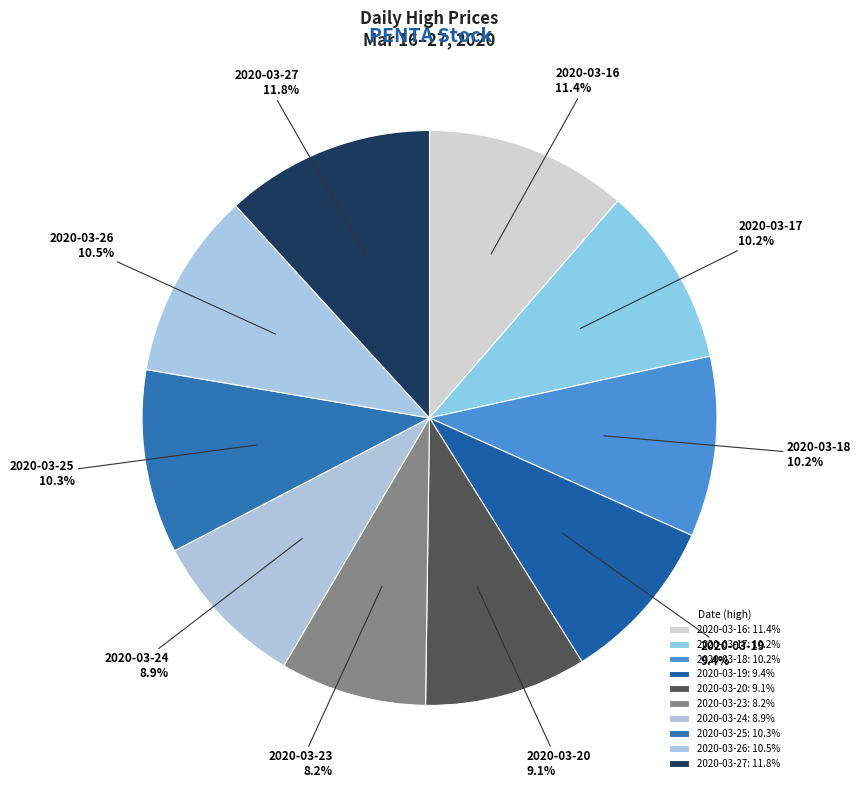

Do 2020-03-23 and 2020-03-20 together represent more than half of the pie?

No